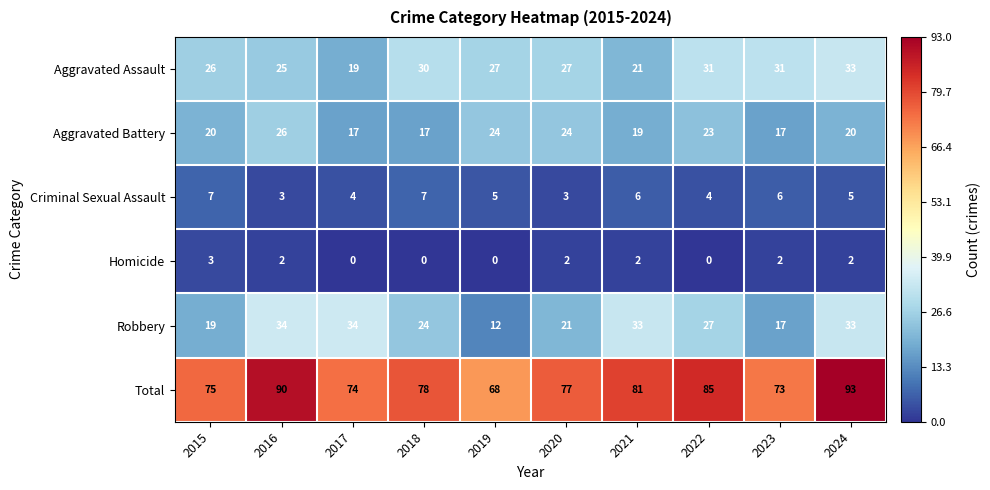

The value of Homicide at 2024 is 3. True or false?

False